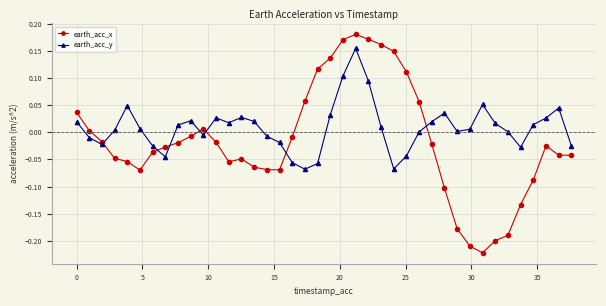

How many intersections are there between earth_acc_y and earth_acc_x?

7